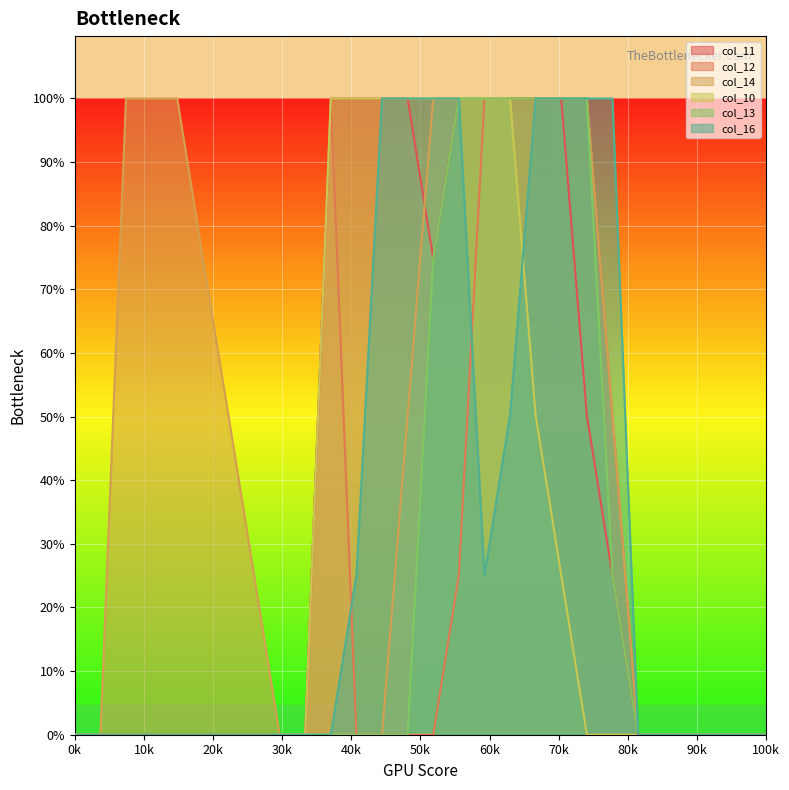

True or false: col_16 has more than 1 points higher than both neighbors.

False